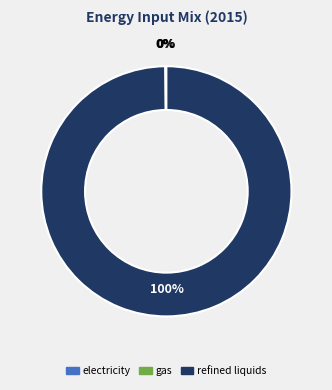

Is there any slice that represents more than half of the pie?

Yes